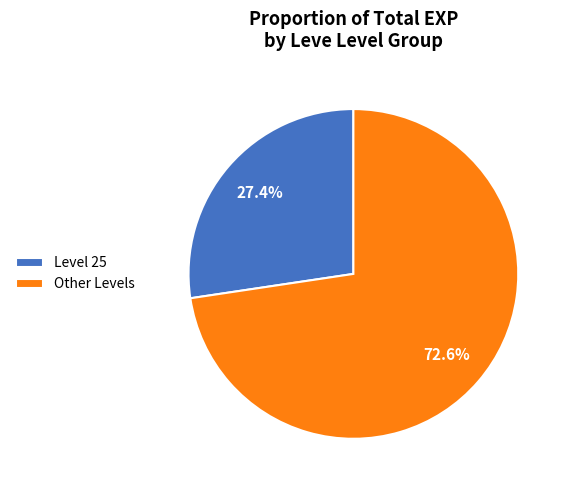

What is the ratio of the value at Level 25 to the value at Other Levels?

0.4